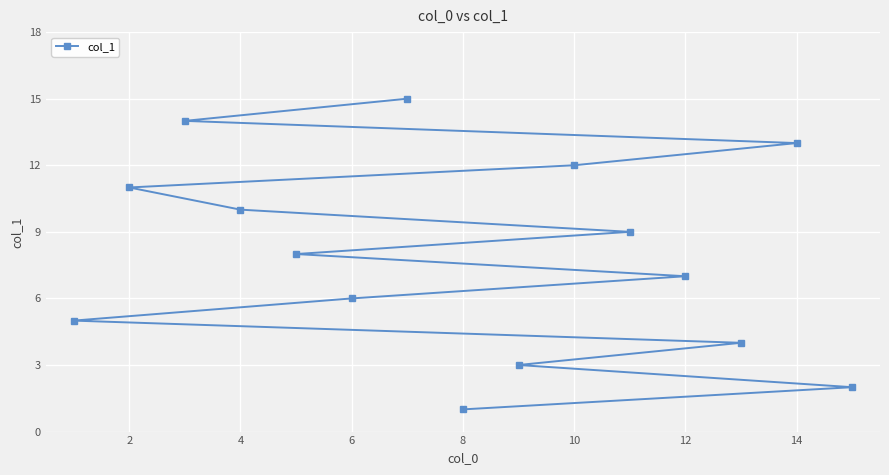

The value at 12 is 7. True or false?

True